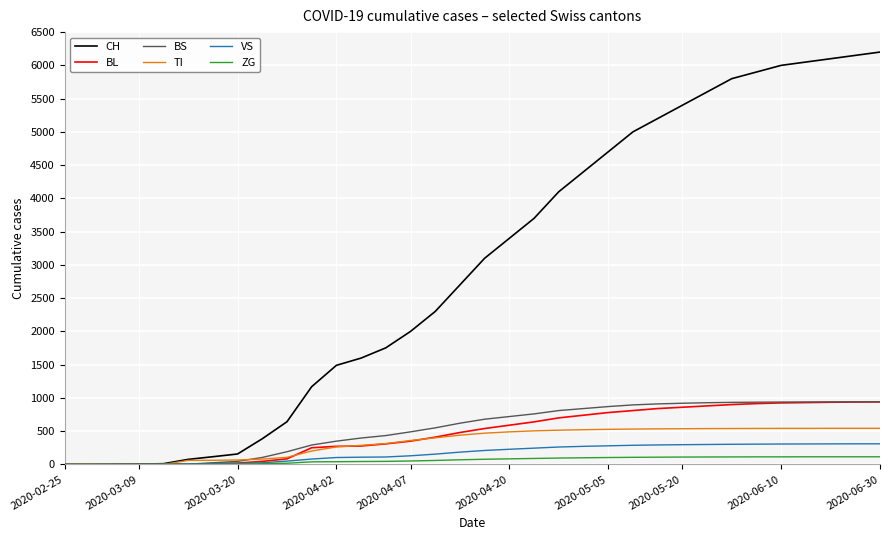

Which series has the largest range (max minus min)?

CH